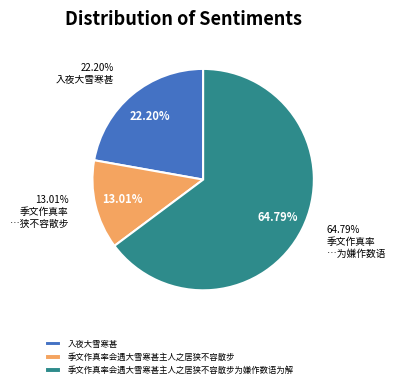

Which category accounts for the majority?

季文作真率会遇大雪寒甚主人之居狭不容散步为嫌作数语为解